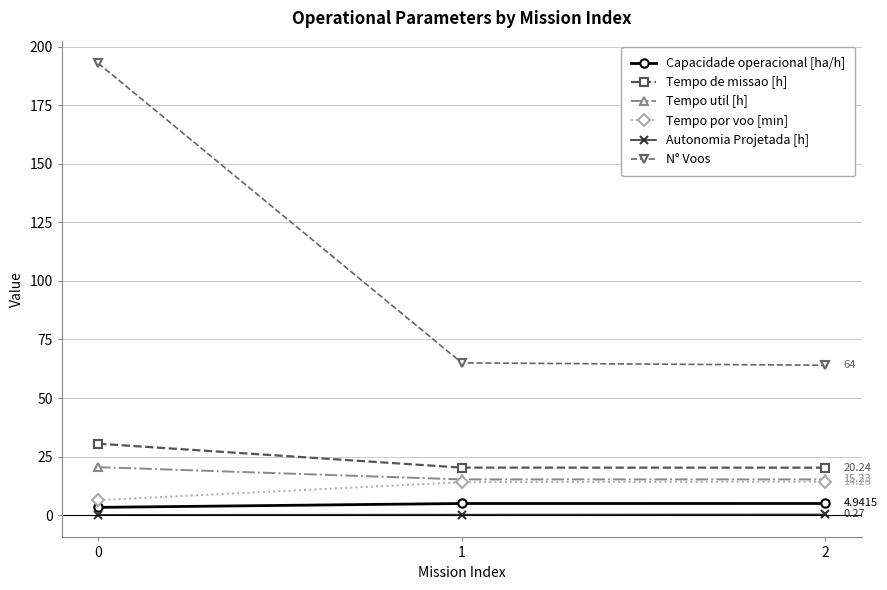

Does the chart display data point markers on the line(s)?

Yes